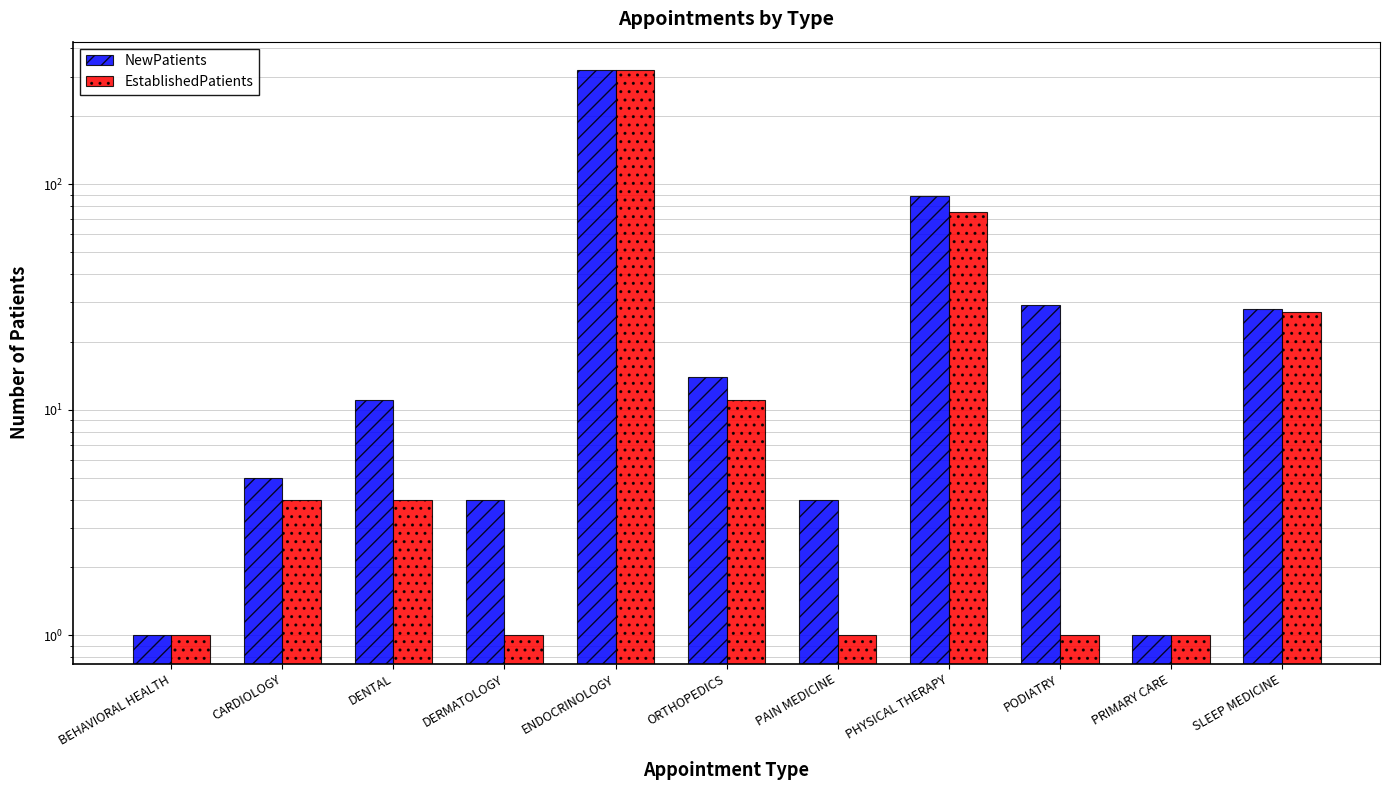

At which category does the chart reach its minimum across all series?

BEHAVIORAL HEALTH